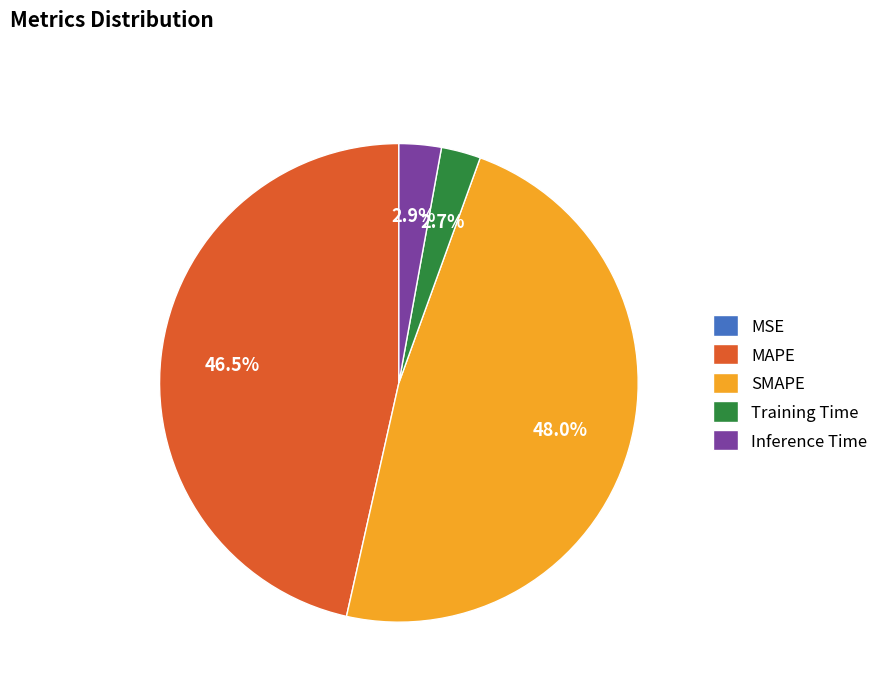

To the nearest percent, what percentage of the pie is SMAPE?

48%